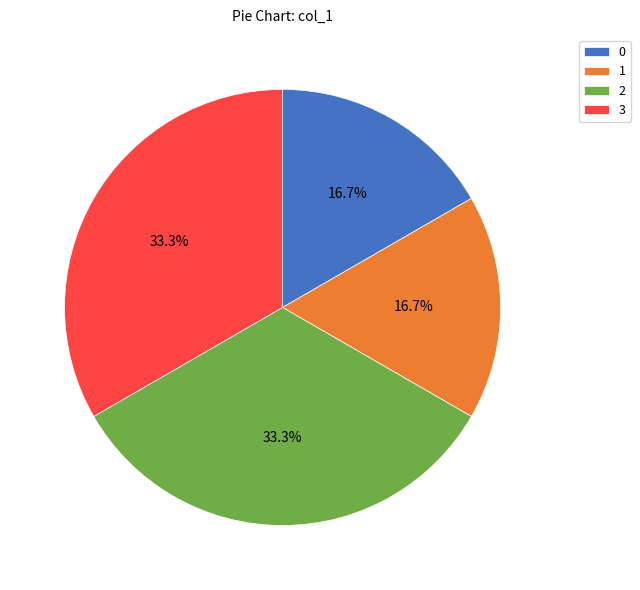

To the nearest percent, what percentage of the pie is 3?

33%